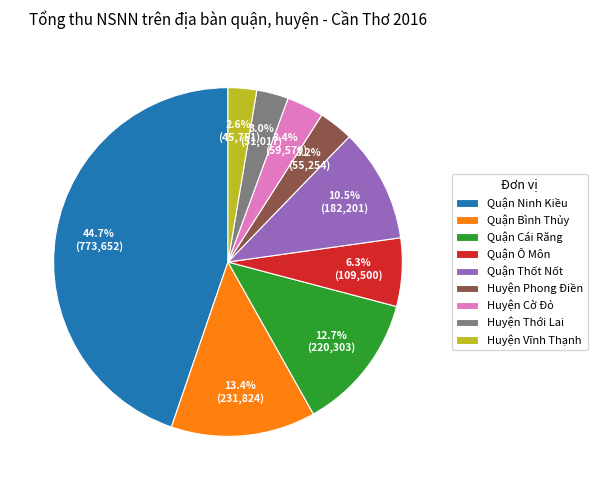

What percentage is NOT represented by Quận Cái Răng?

87.3%